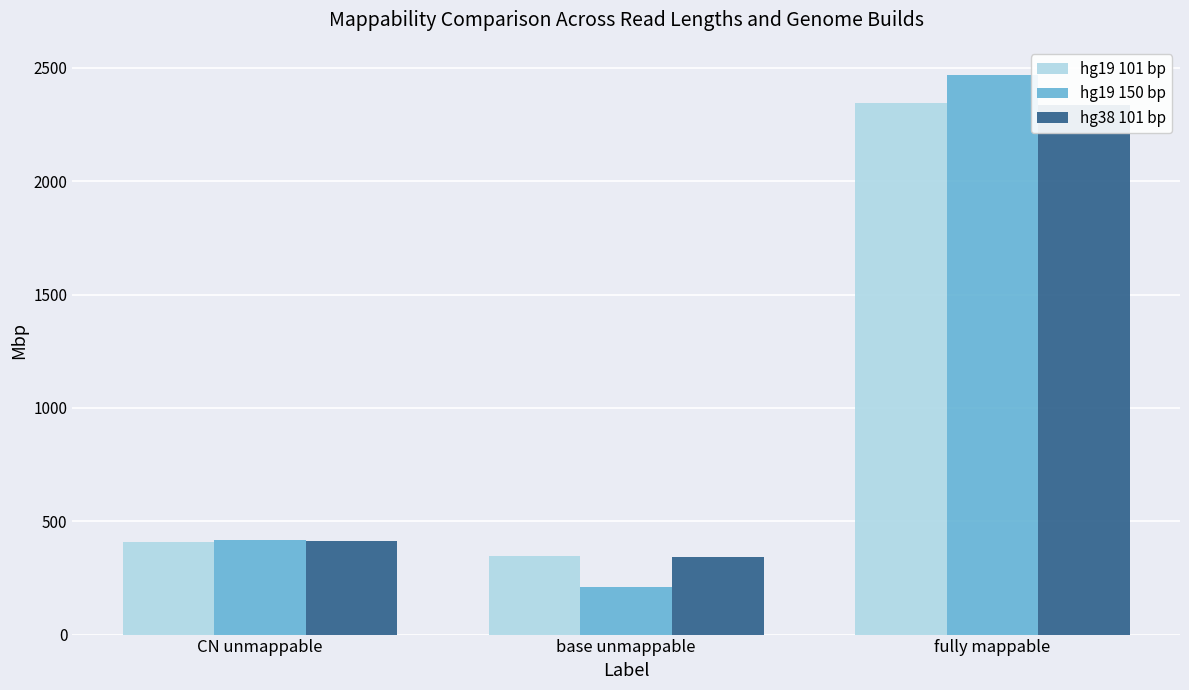

Reading left to right, extract all data points from this chart.

hg19 101 bp: 407.4	344.7	2343.6
hg19 150 bp: 415.4	210.7	2469.5
hg38 101 bp: 412.1	341.4	2334.8